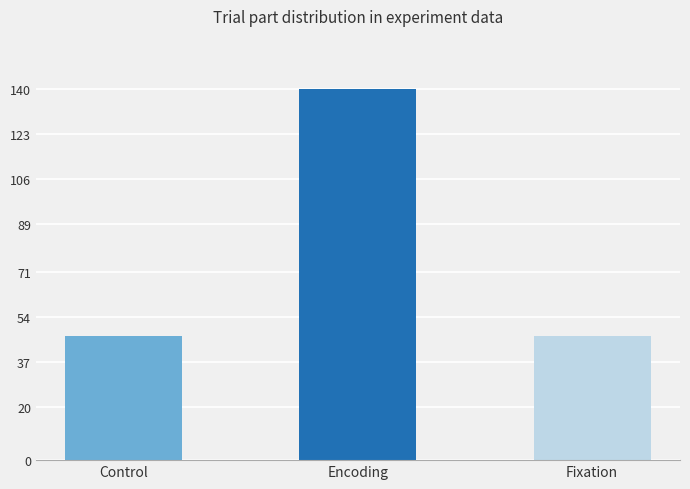

What is the difference between the maximum and second lowest values?

93